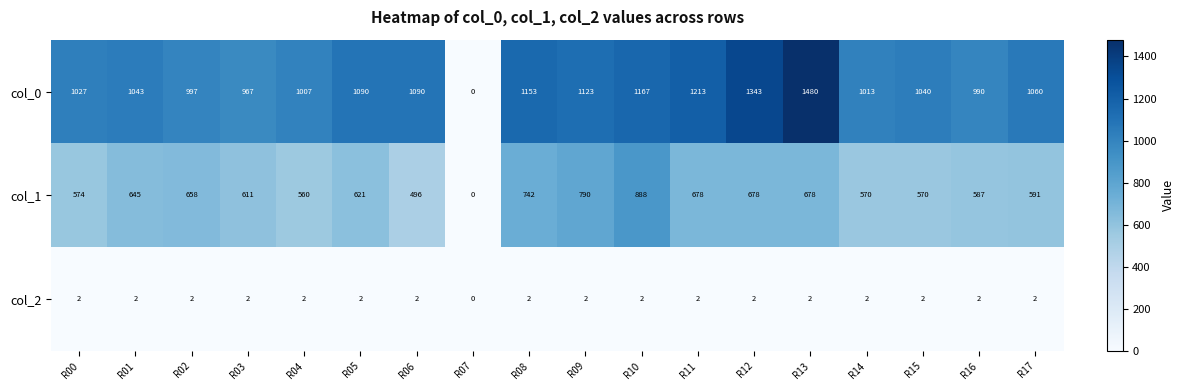

What is the sum of all col_2 values?

34